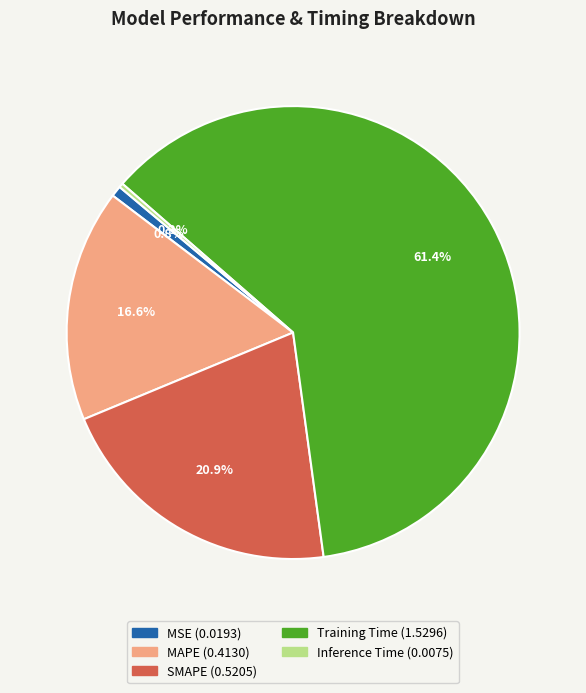

Is it true that SMAPE is 21% of the pie?

True